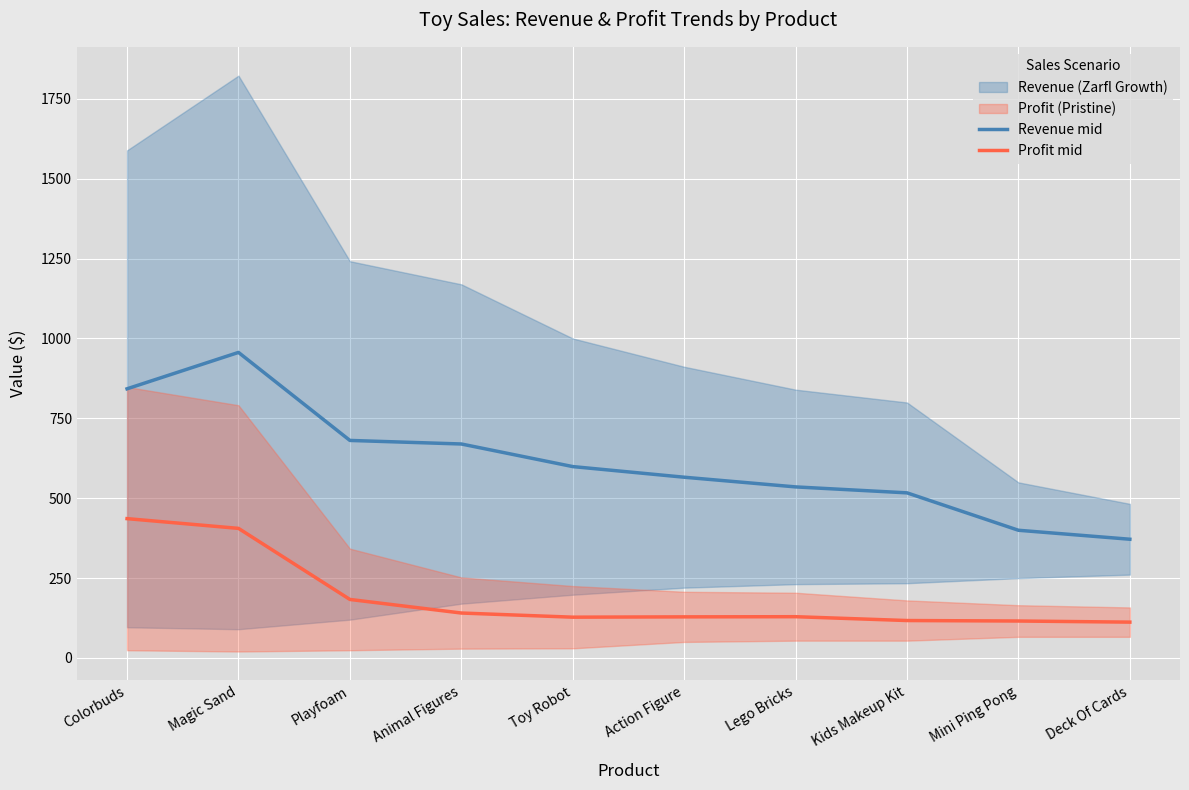

List the labels in order of Revenue mid value, smallest first.

Deck Of Cards, Mini Ping Pong, Kids Makeup Kit, Lego Bricks, Action Figure, Toy Robot, Animal Figures, Playfoam, Colorbuds, Magic Sand